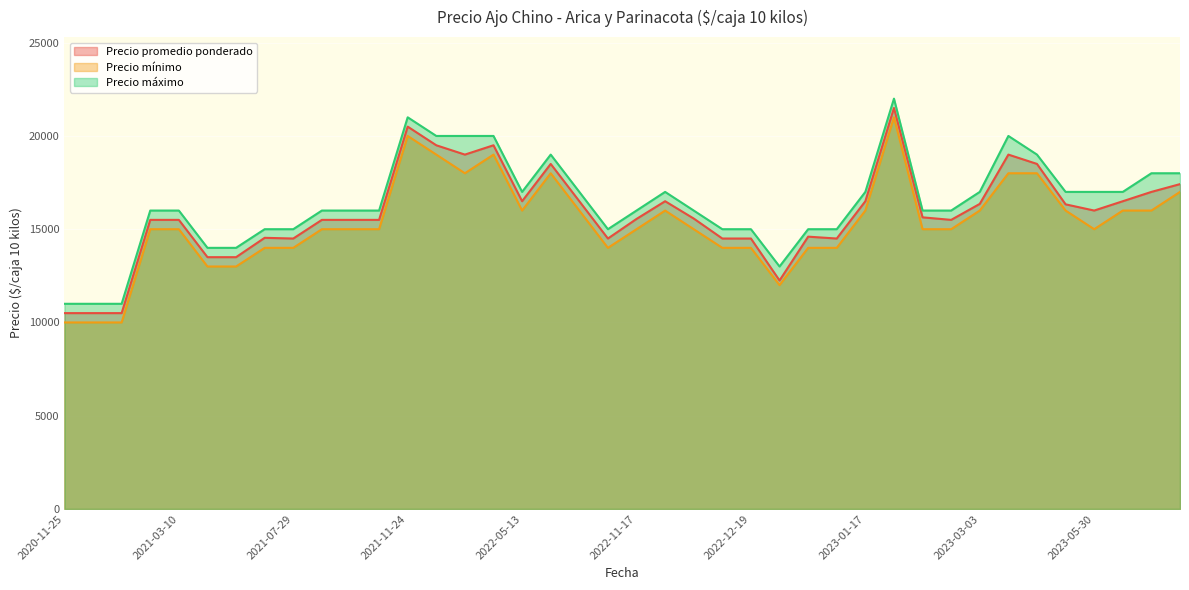

What is the difference between the second highest and minimum values in the Precio mínimo series?

10000